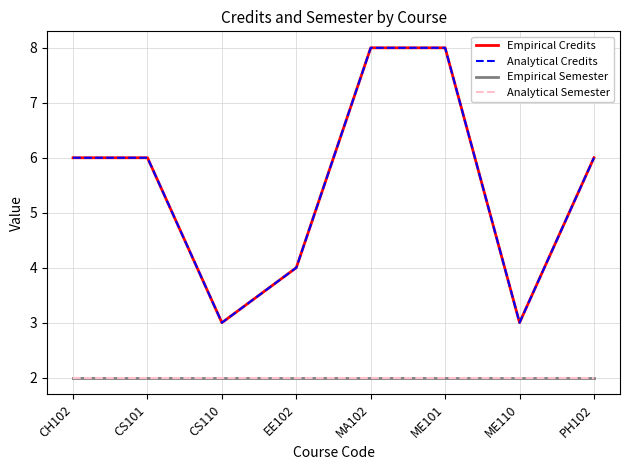

What is the difference between the second highest and minimum values in the Empirical Credits series?

5